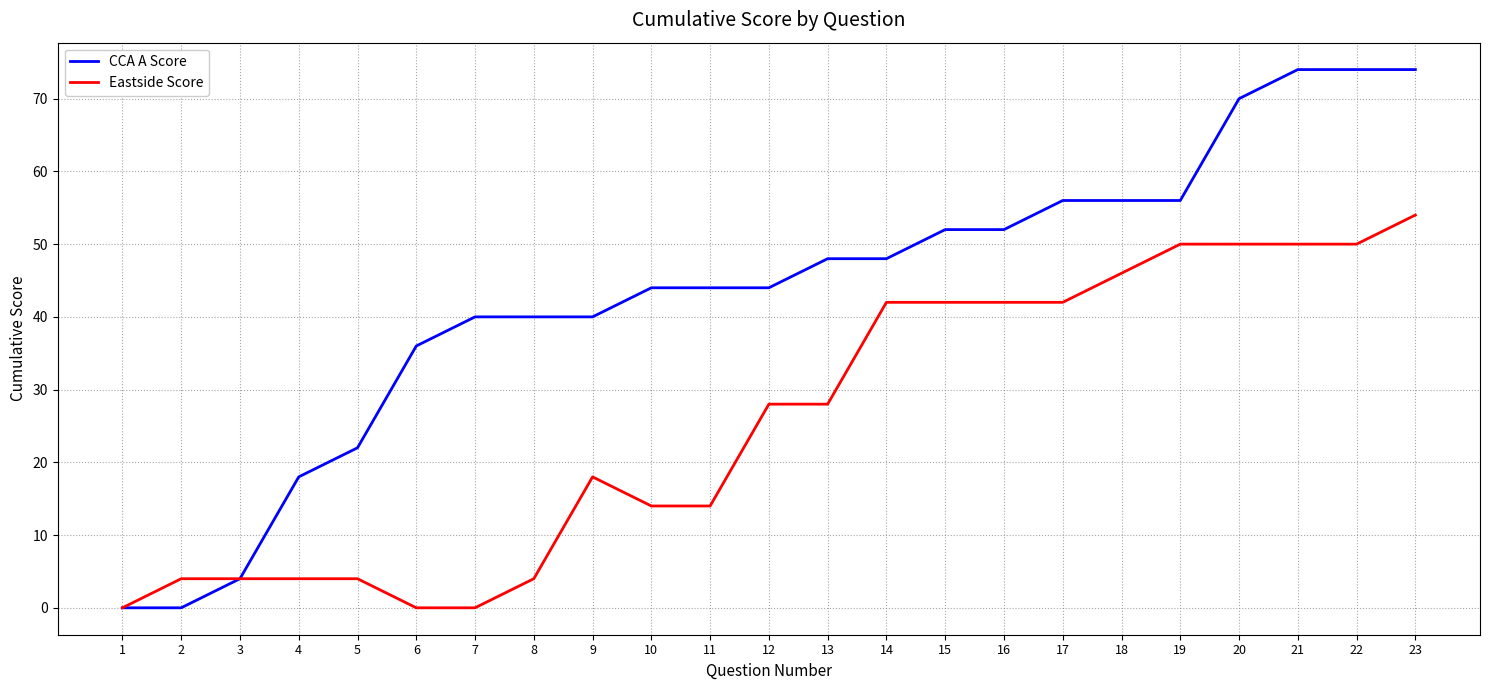

Which series has the largest total across all categories?

CCA A Score